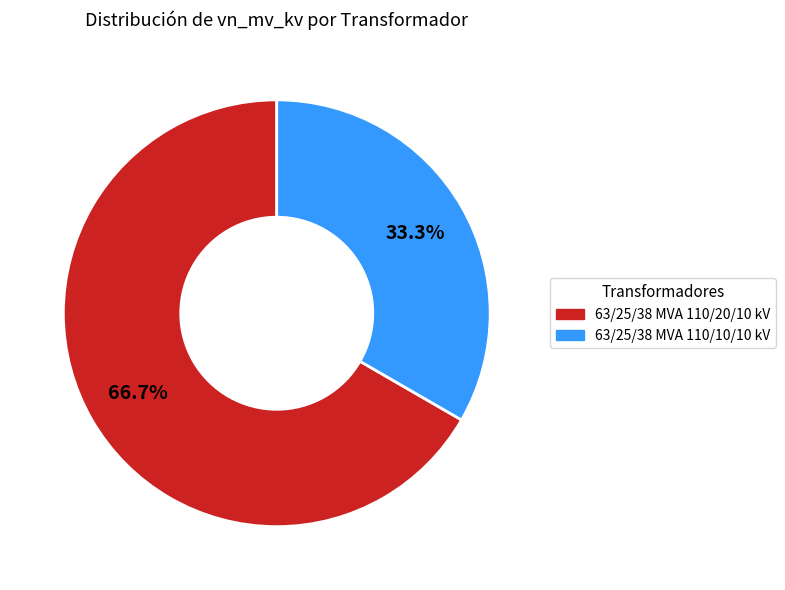

True or false: 63/25/38 MVA 110/20/10 kV accounts for 67% of the total.

True